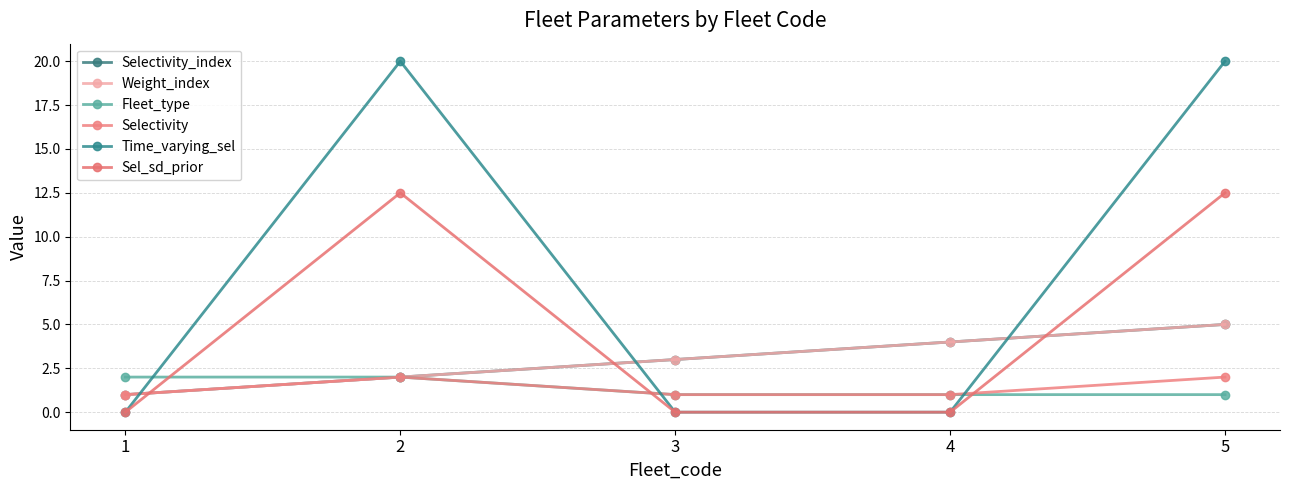

What is the average value of the Weight_index series?

3.0